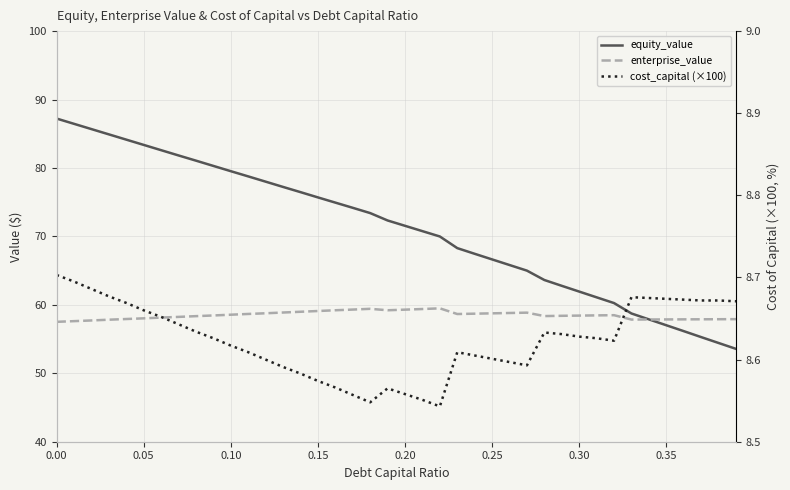

True or false: enterprise_value and cost_capital (×100) cross at least once.

False